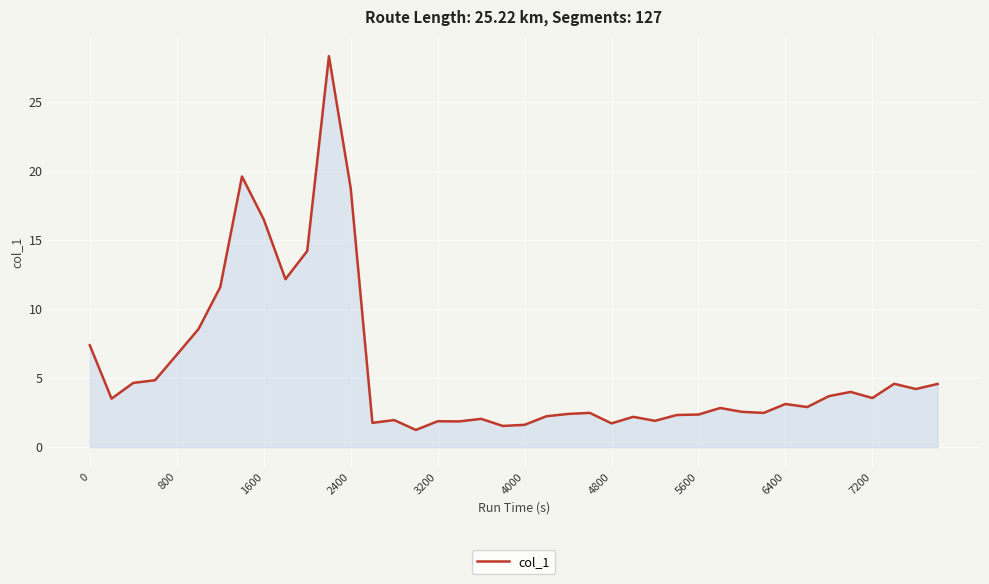

What is the maximum value shown in the chart?

28.3